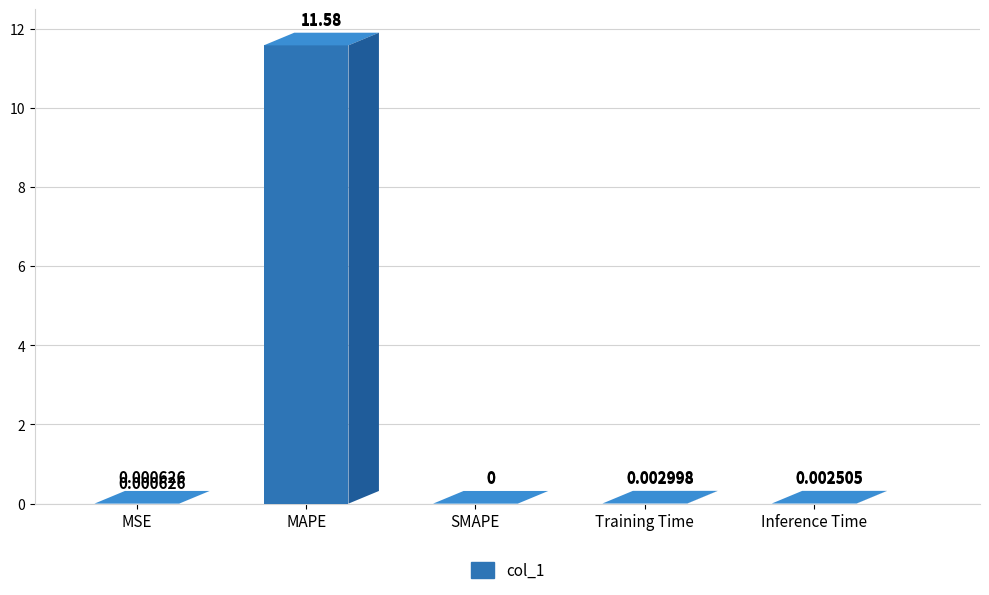

At which label is the value closest to 5?

Training Time